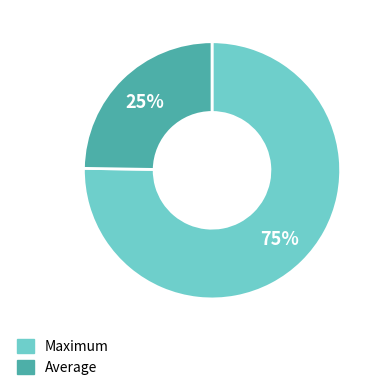

How many segments does this pie chart have?

2